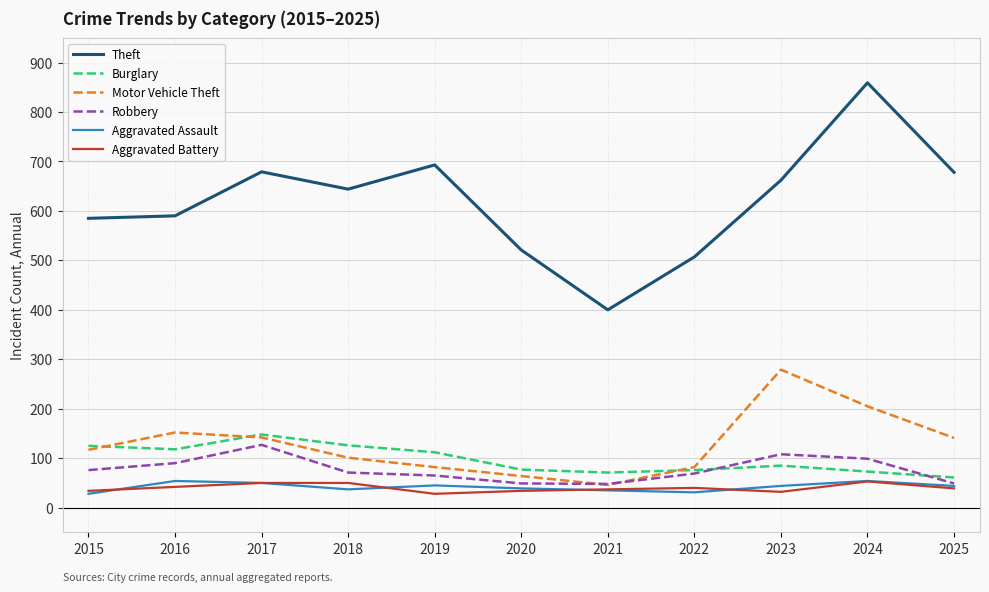

Is the value of Motor Vehicle Theft at 2016 greater than the value of Theft at 2020?

No